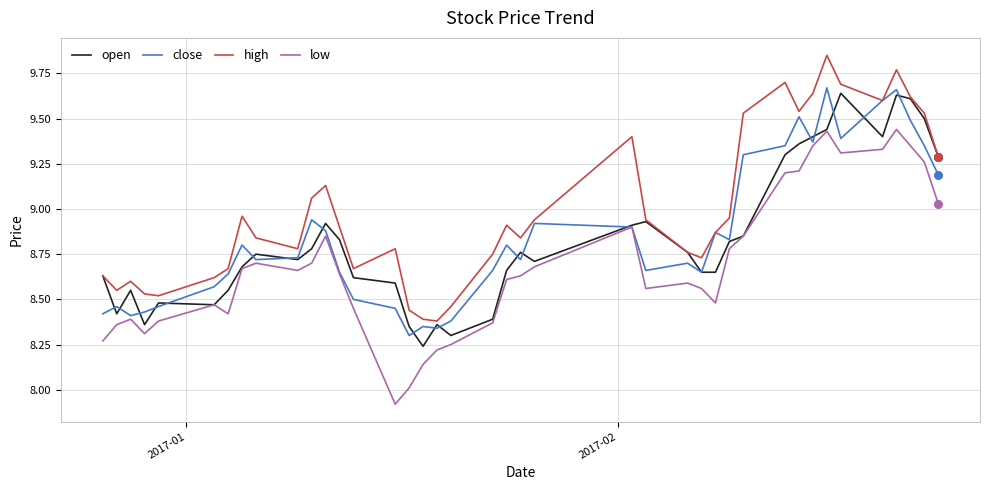

Which series has the largest total across all categories?

high